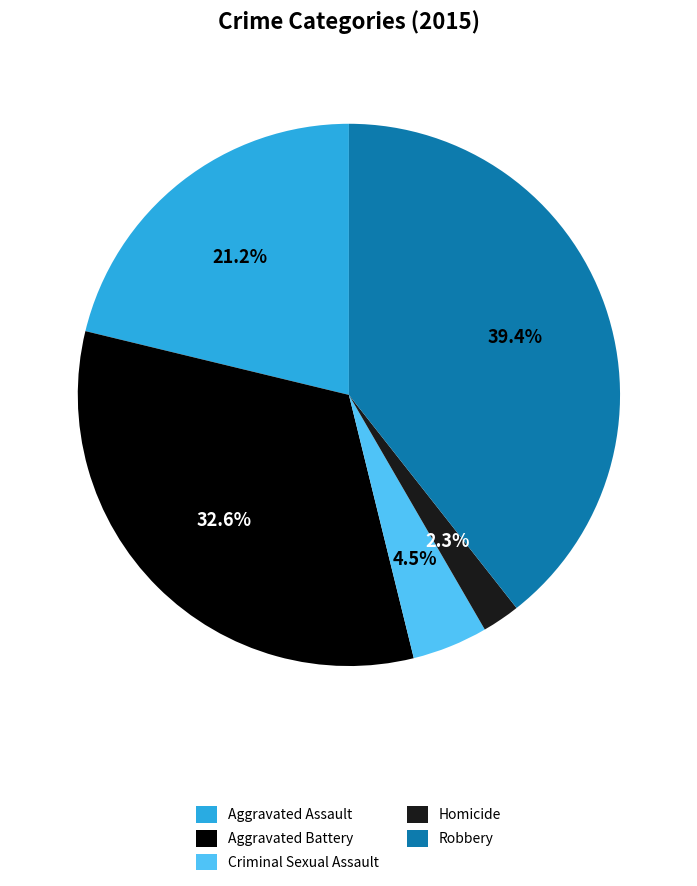

To the nearest percent, what is the average slice percentage?

20%